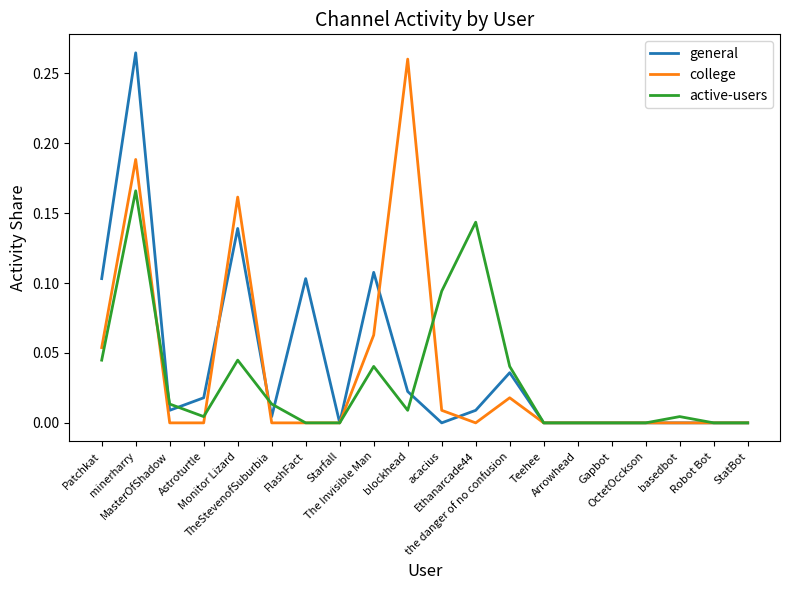

Does the chart have visible grid lines?

No